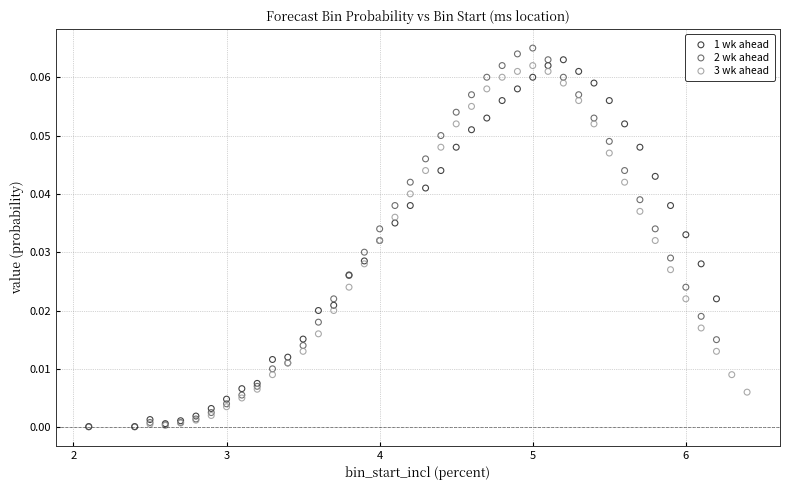

Which series reaches the maximum Y coordinate?

2 wk ahead